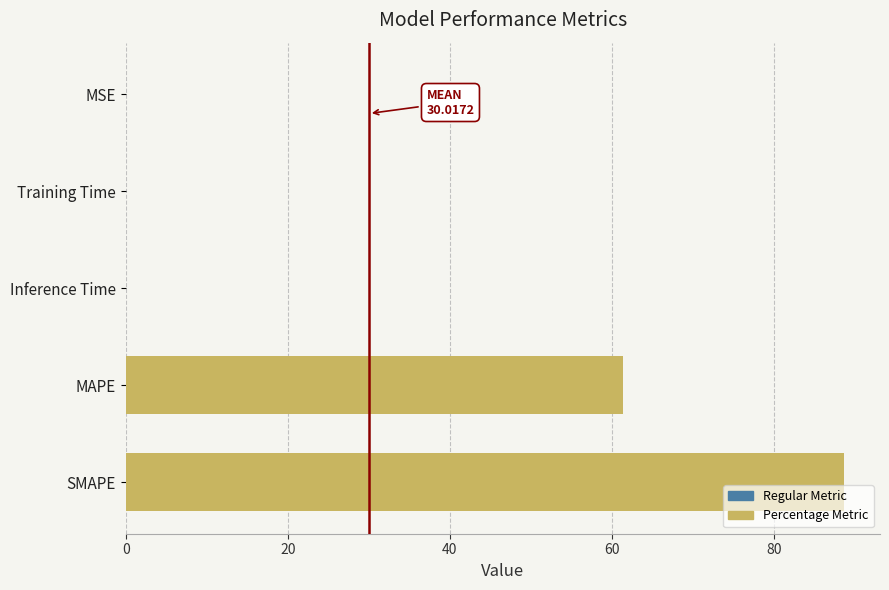

What is the greatest value displayed?

88.6